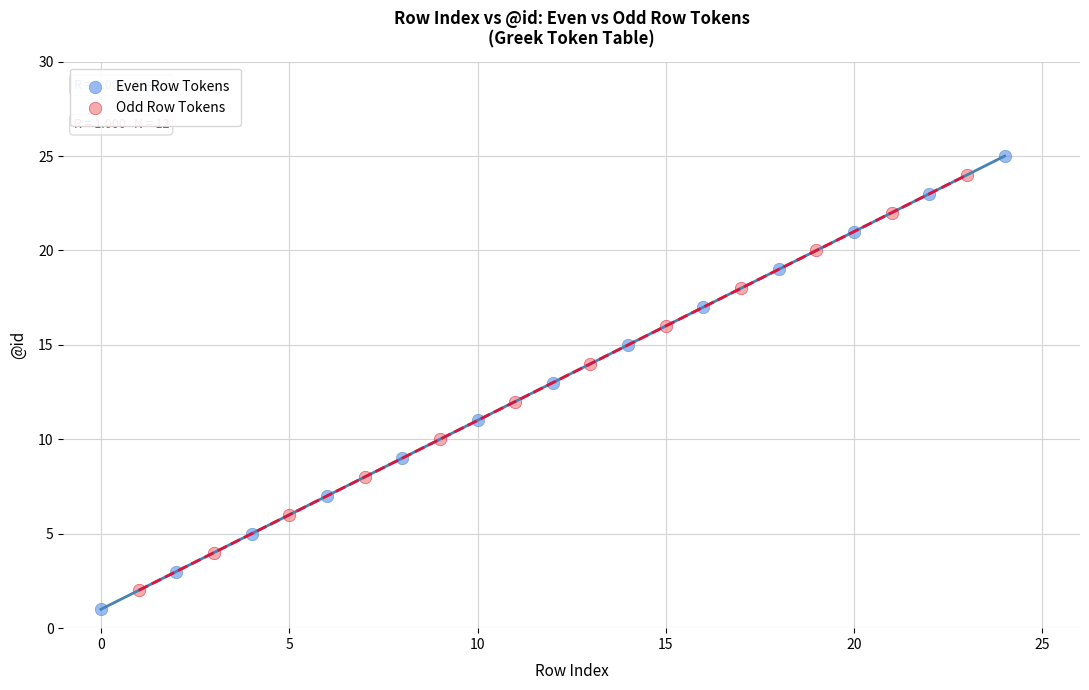

Which series has the largest Y range (max minus min)?

Even Row Tokens